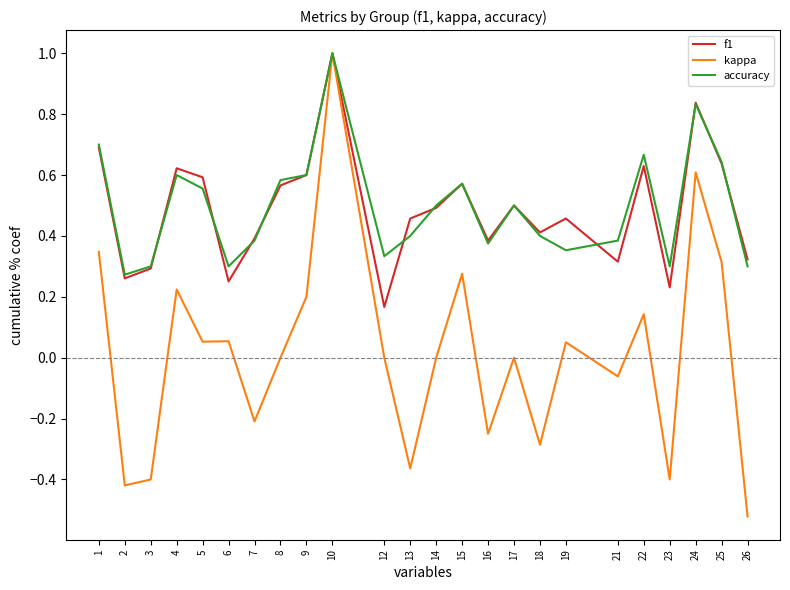

At which category does the chart reach its minimum across all series?

26